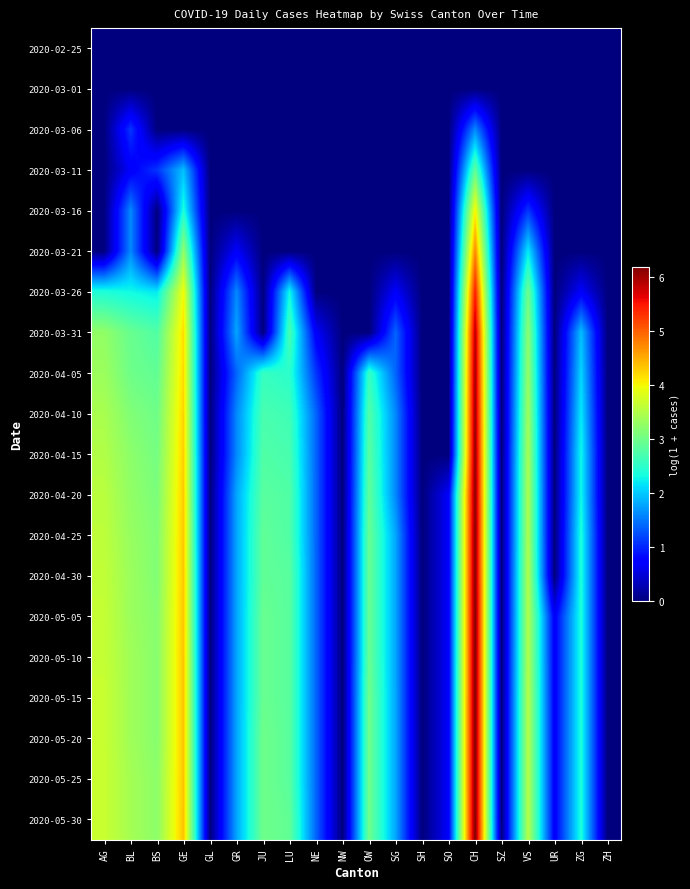

Which label corresponds to the smallest value in the chart?

AG